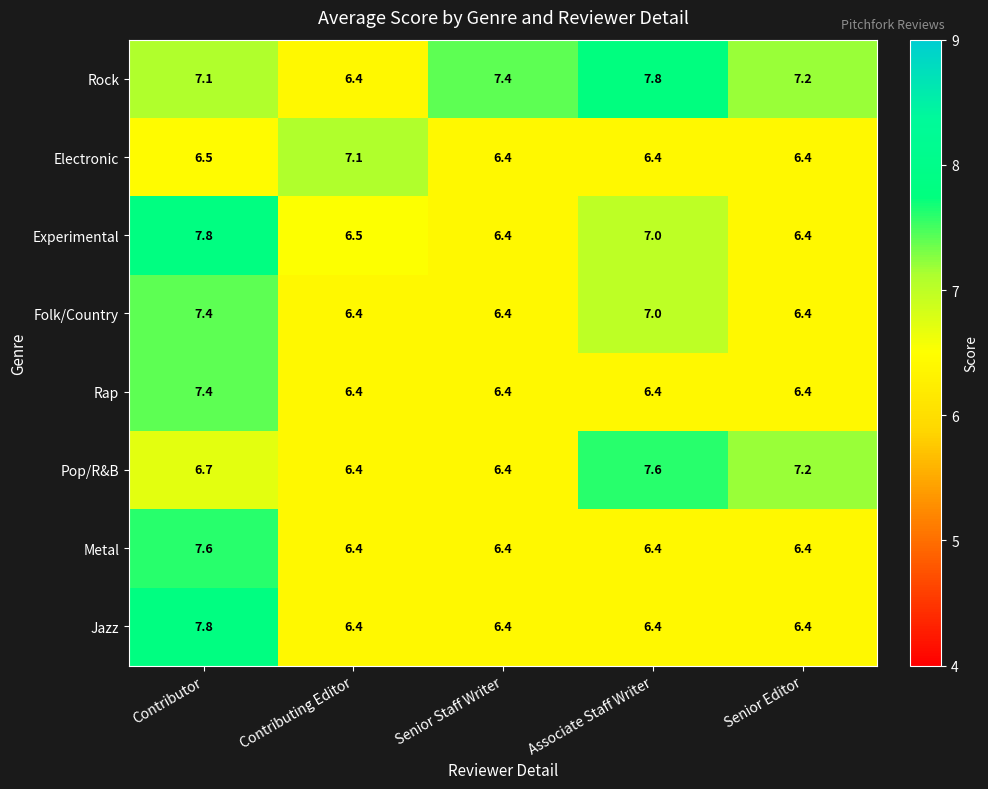

The value of Rap at Senior Editor is 6.4. True or false?

True